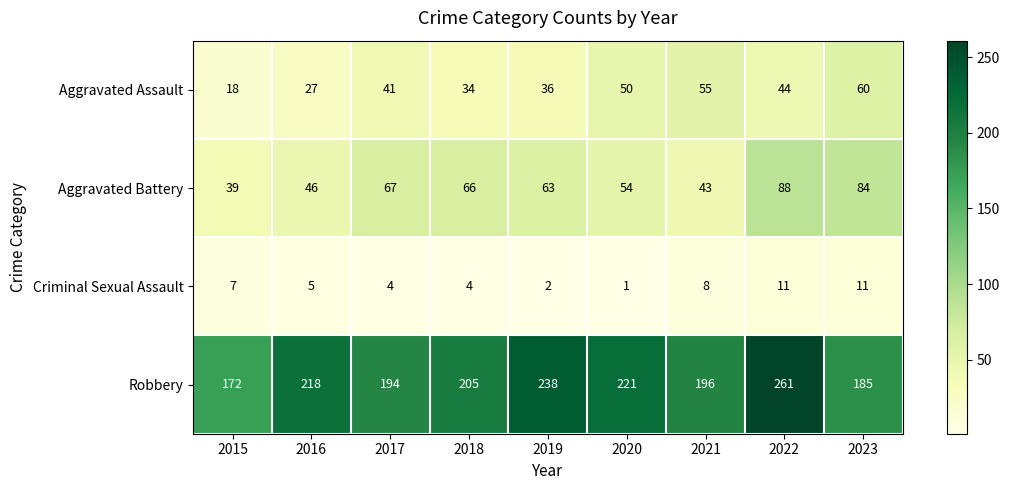

Is it true that Aggravated Battery equals 54 at 2020?

True